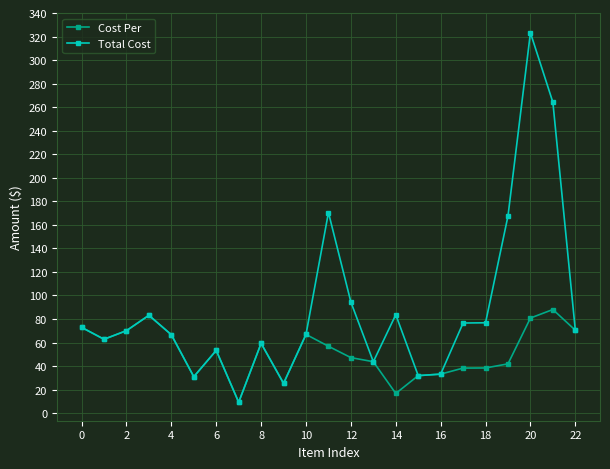

What is the difference between the maximum and minimum values in the Cost Per series?

78.8